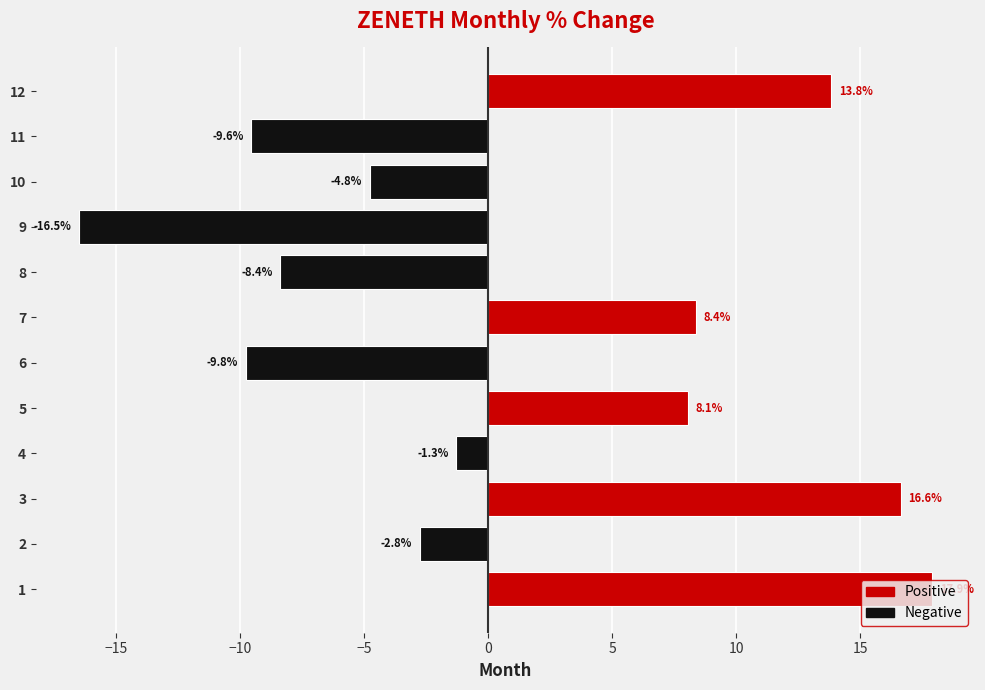

At which label is the value closest to 0?

4